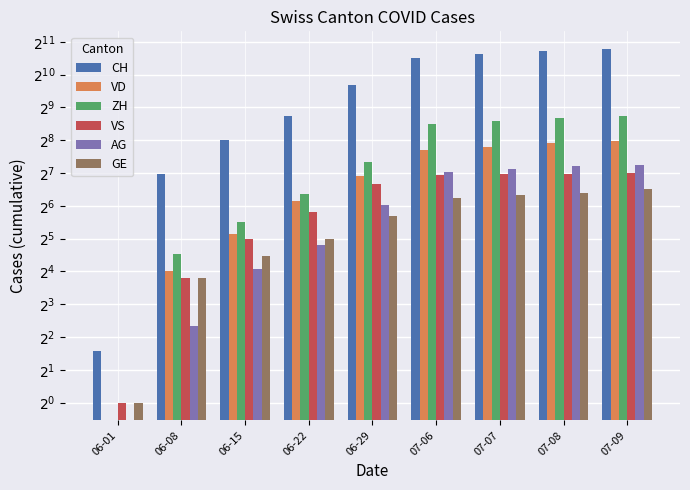

How many data points in CH are above 814?

4